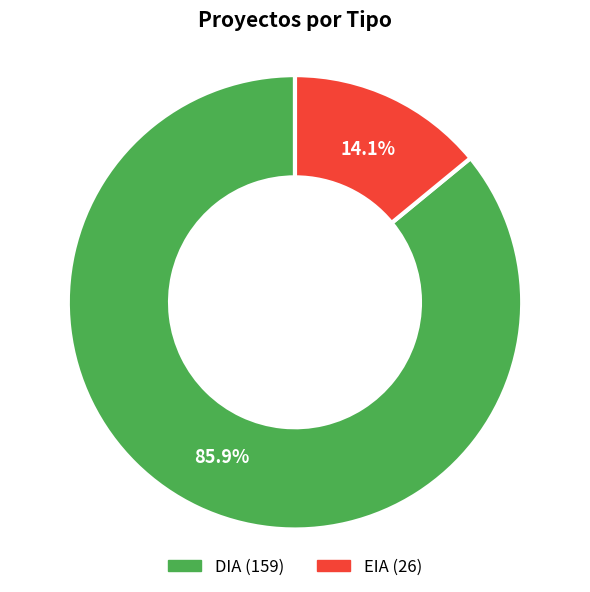

What is the largest slice in the pie chart?

DIA